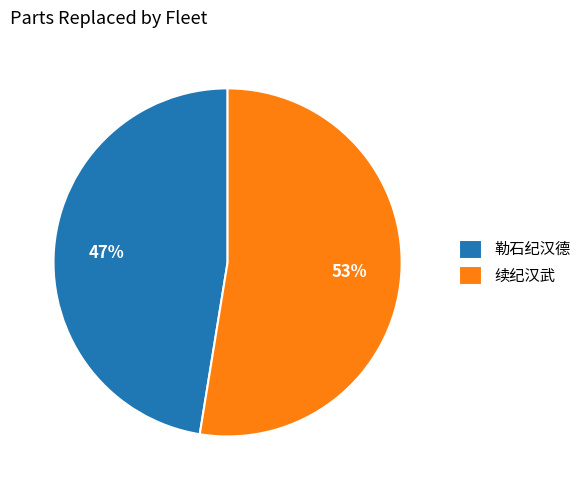

Does any single category account for the majority?

Yes